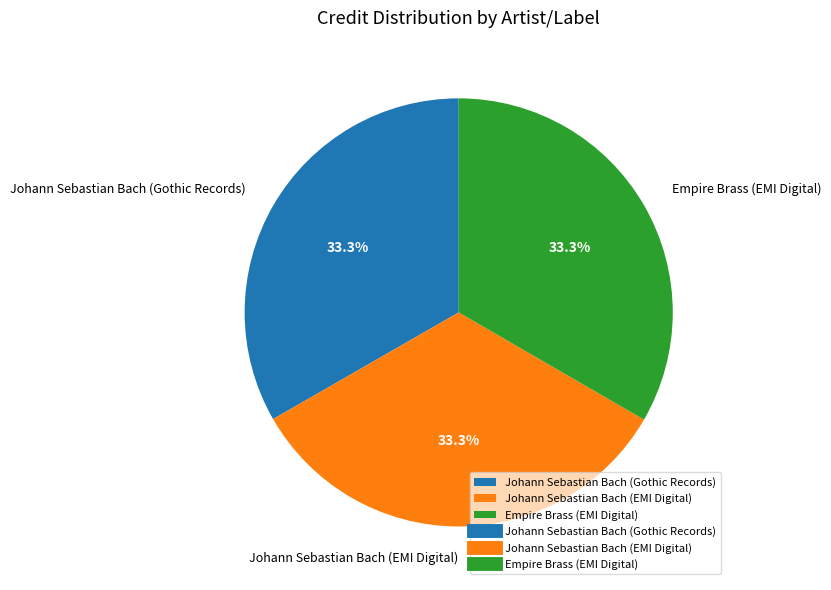

Is there a majority slice in this chart?

No